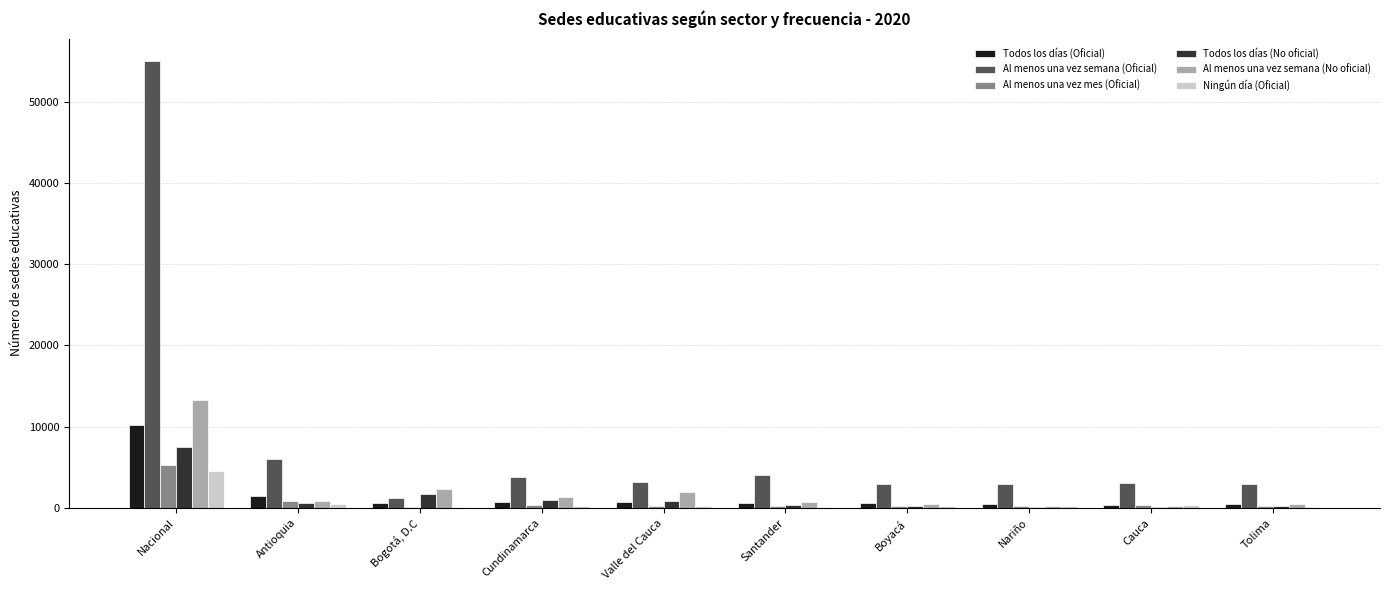

Where is Al menos una vez semana (Oficial) nearest to the value 28147?

Antioquia